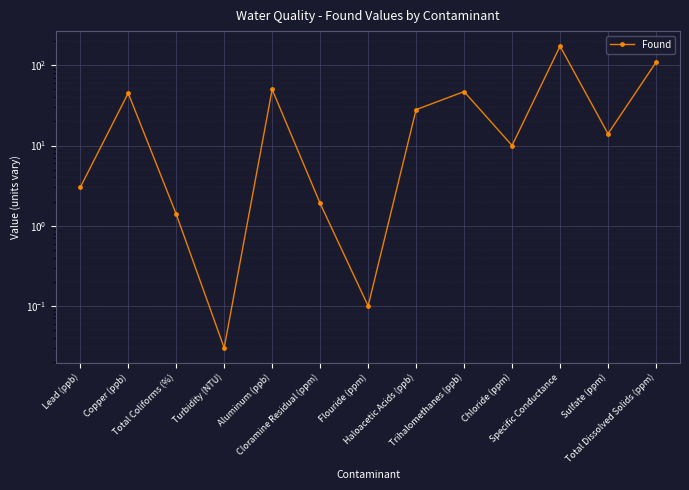

What is the label of the 7th point from the right?

Flouride (ppm)